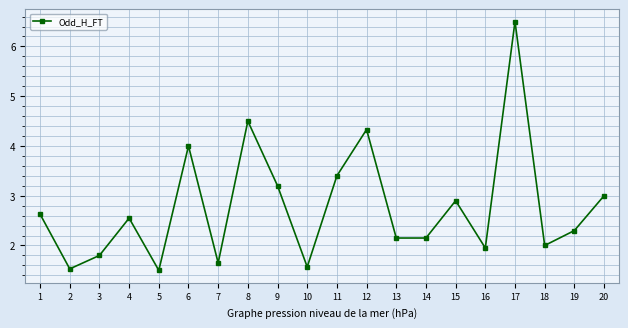

Between 3 and 14, which is larger?

14